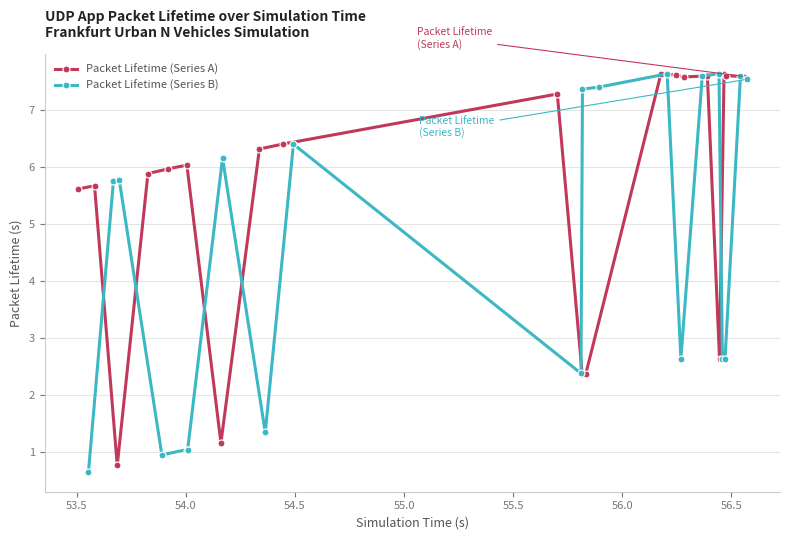

How many interior local peaks does the Packet Lifetime (Series B) series have?

7